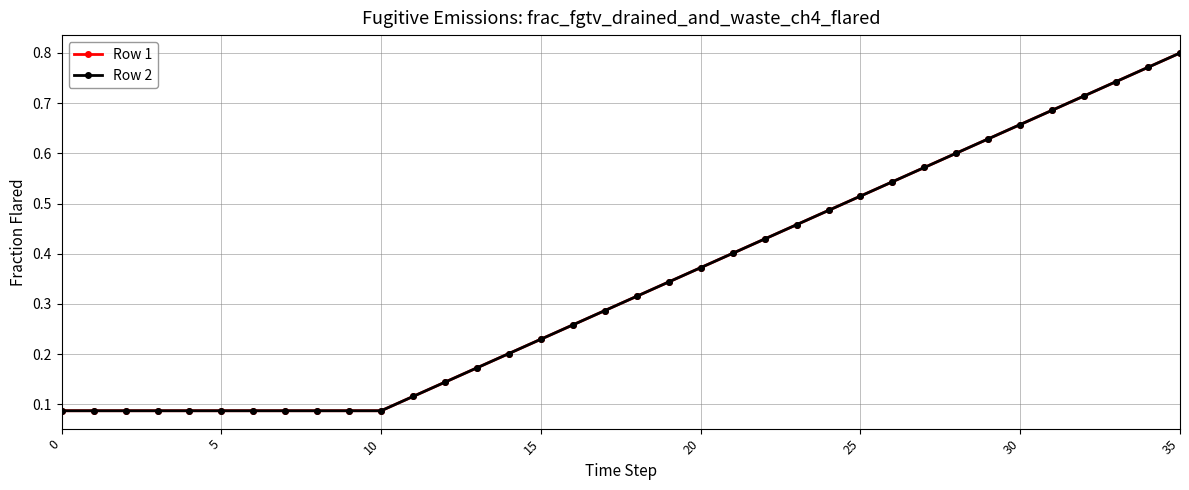

What is the value of the Row 1 point at the 18th from the left?

0.3